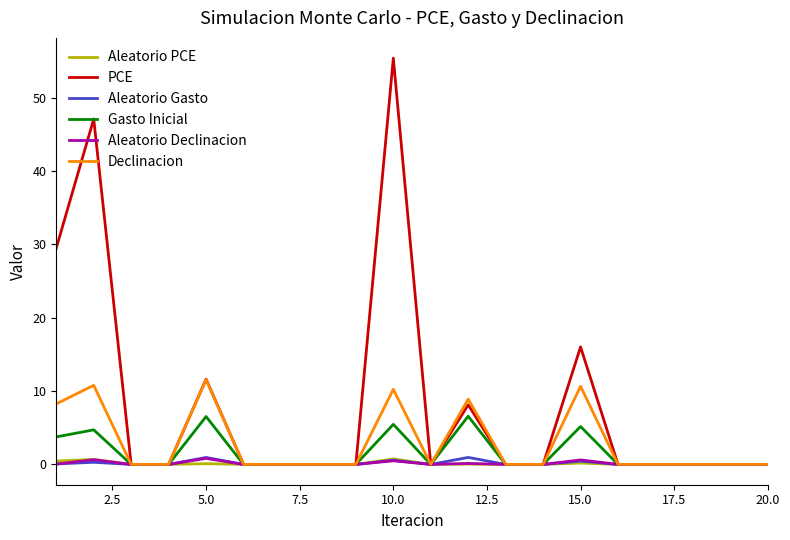

Which series has the largest range (max minus min)?

PCE